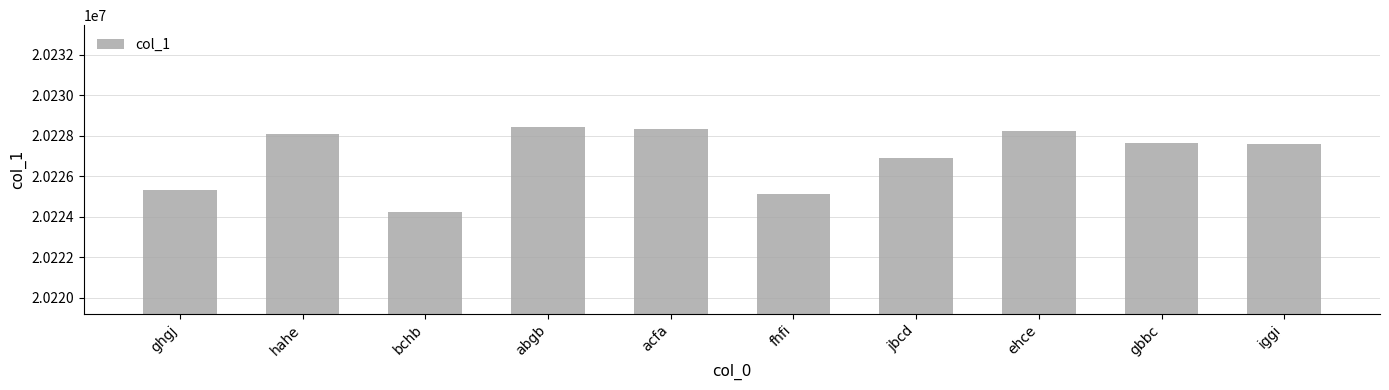

What is the ratio of the value at bchb to the value at iggi?

1.0